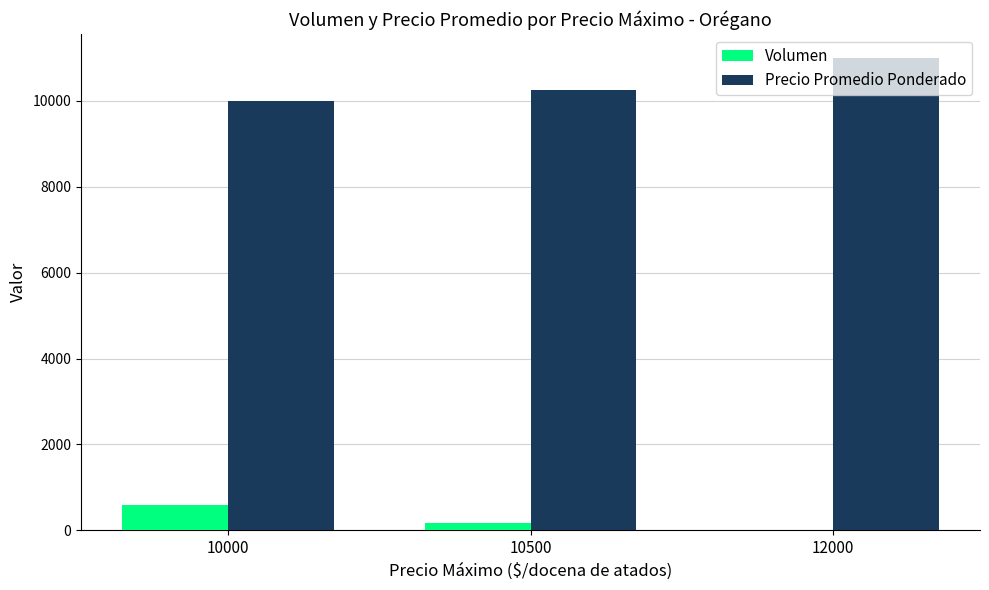

Reading left to right, list all the values displayed in this chart.

Volumen: 10000=591	10500=183	12000=10
Precio Promedio Ponderado: 10000=10000	10500=10250	12000=11000